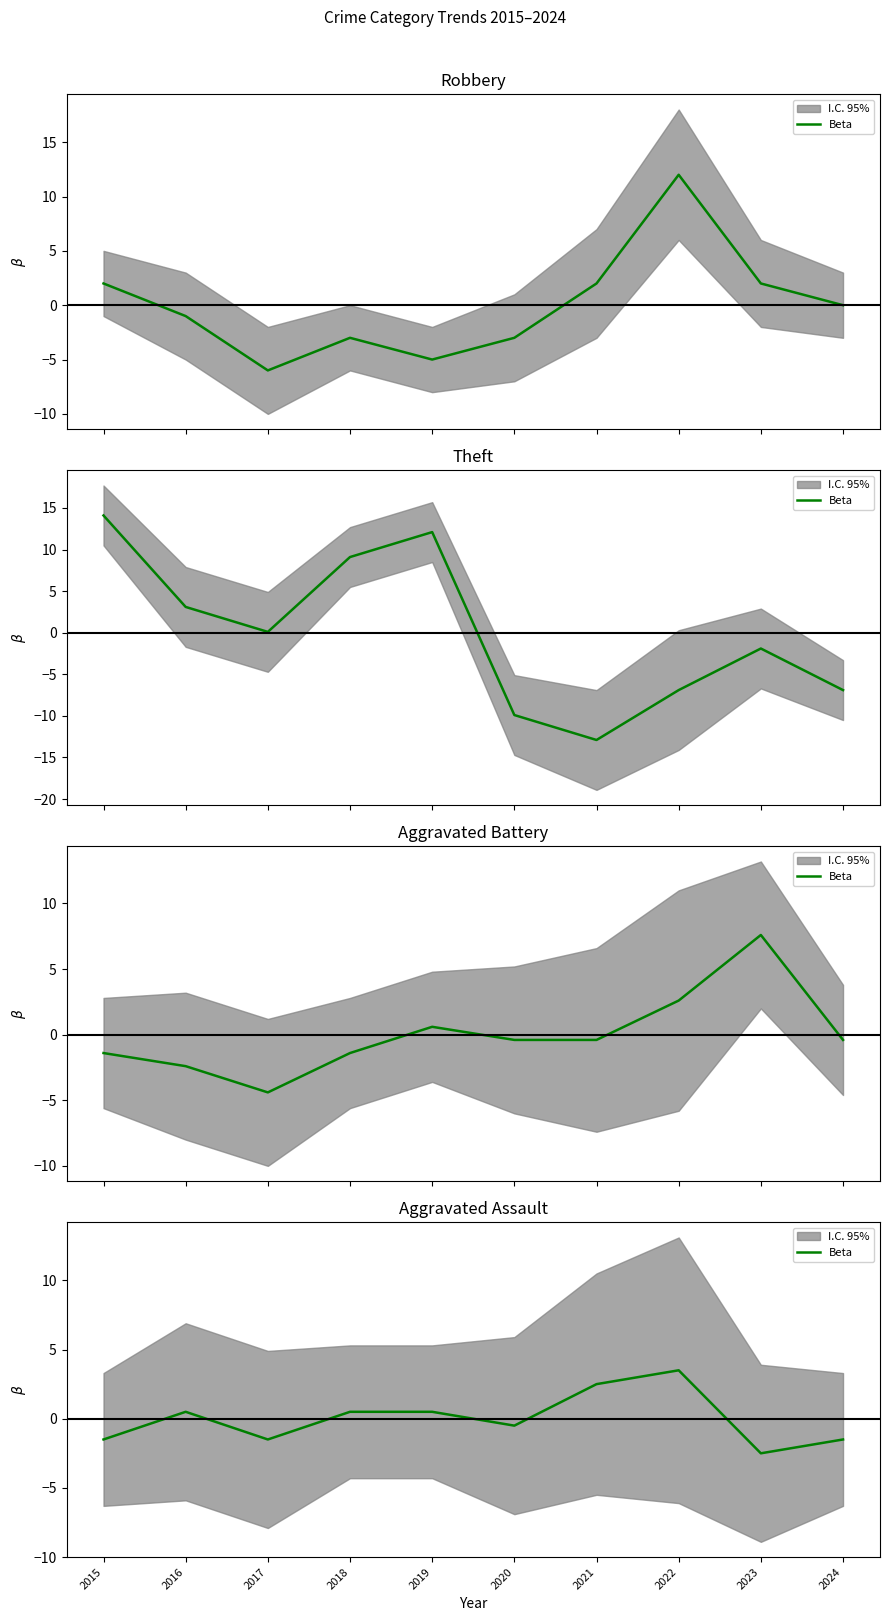

Where does the data first go above 0?

2016